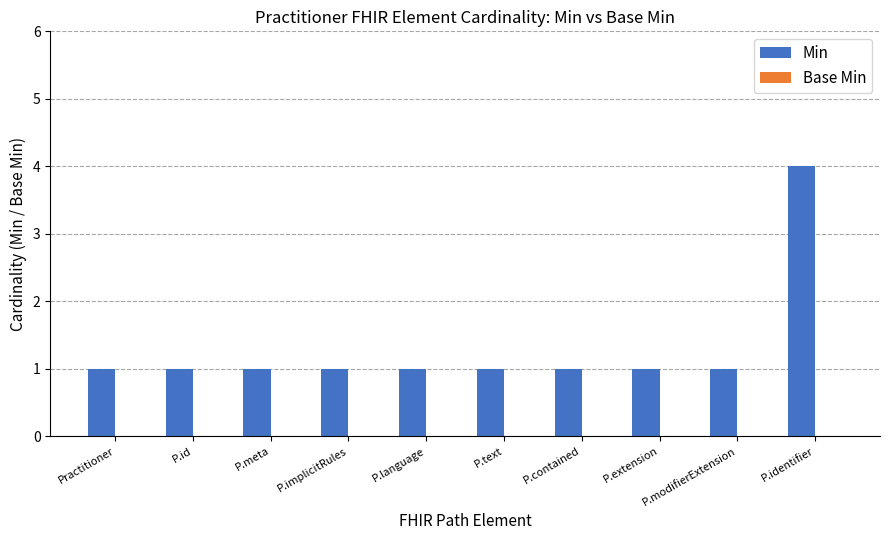

What is the sum of all values?

13